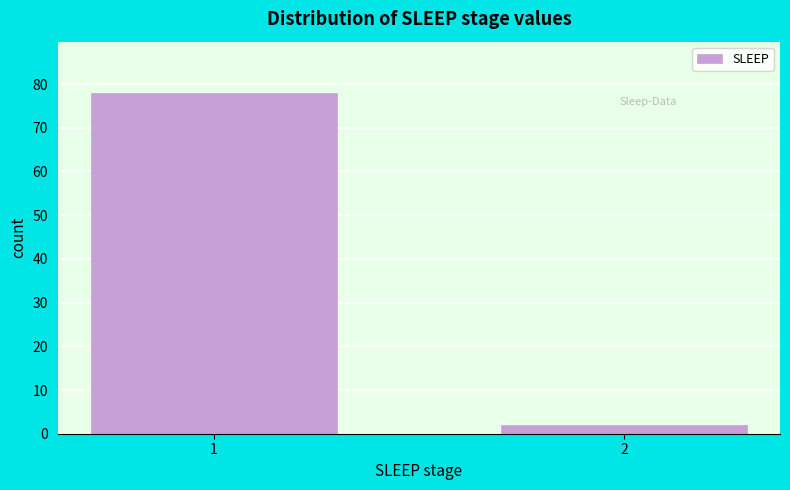

Reading left to right, what are all the values shown in this chart?

1=78	2=2